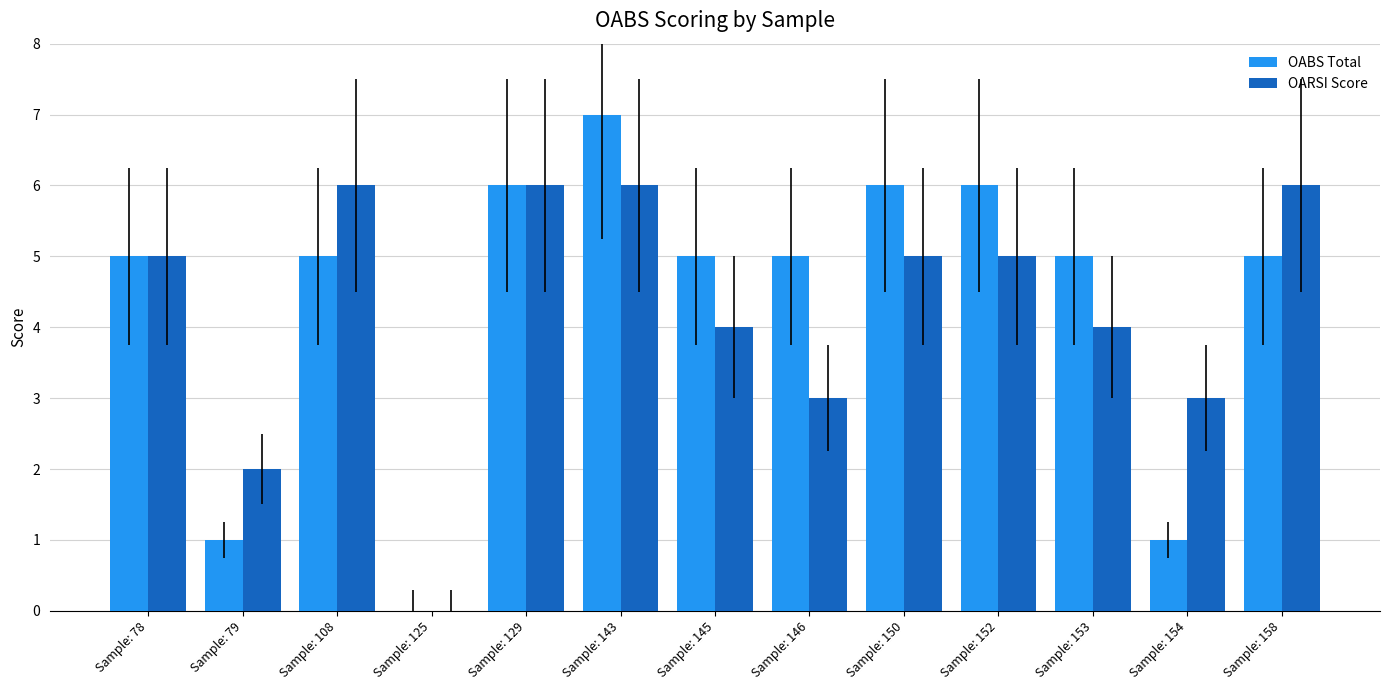

Reading right to left, list all the values displayed in this chart.

OABS Total: Sample: 158=5	Sample: 154=1	Sample: 153=5	Sample: 152=6	Sample: 150=6	Sample: 146=5	Sample: 145=5	Sample: 143=7	Sample: 129=6	Sample: 125=0	Sample: 108=5	Sample: 79=1	Sample: 78=5
OARSI Score: Sample: 158=6	Sample: 154=3	Sample: 153=4	Sample: 152=5	Sample: 150=5	Sample: 146=3	Sample: 145=4	Sample: 143=6	Sample: 129=6	Sample: 125=0	Sample: 108=6	Sample: 79=2	Sample: 78=5